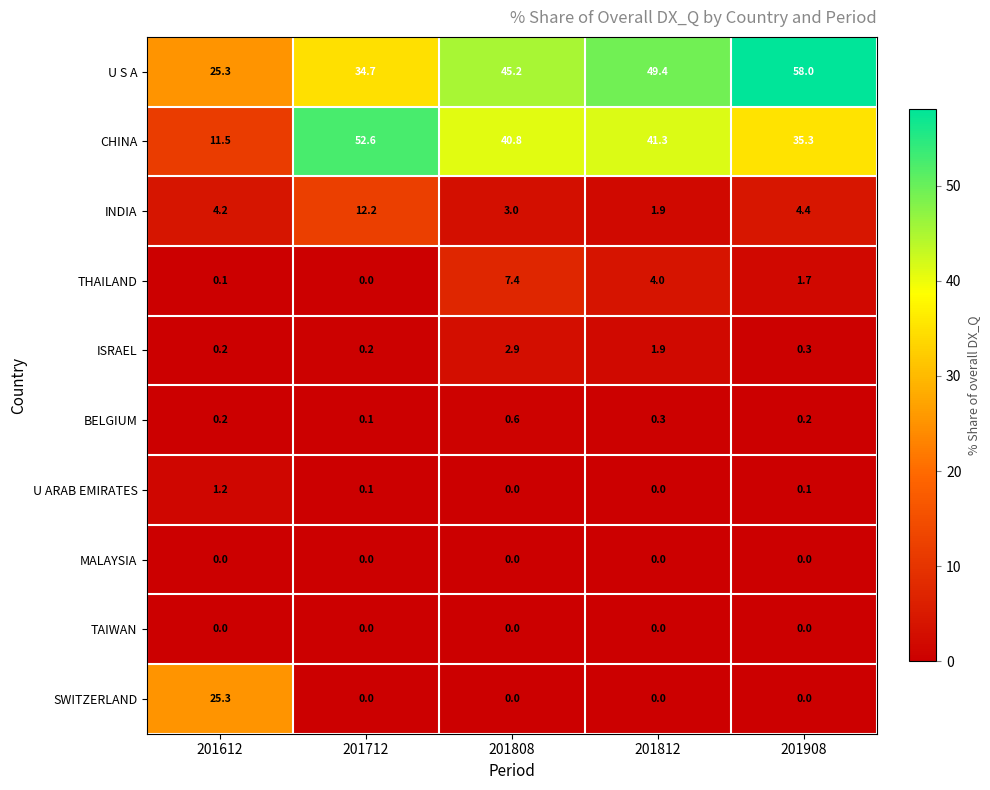

What is the maximum value for INDIA?

12.2